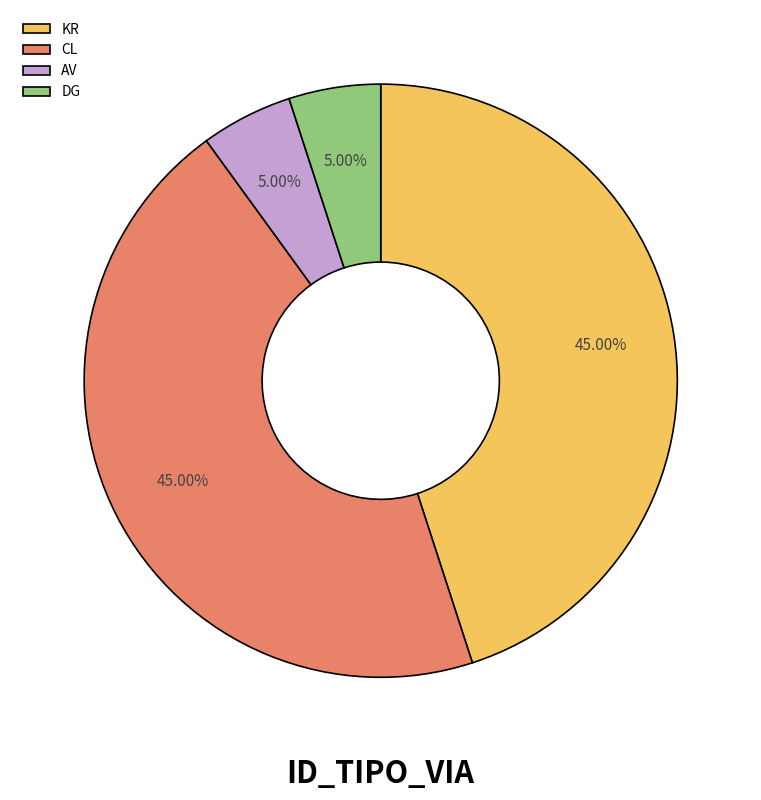

Between DG and CL, which is larger?

CL